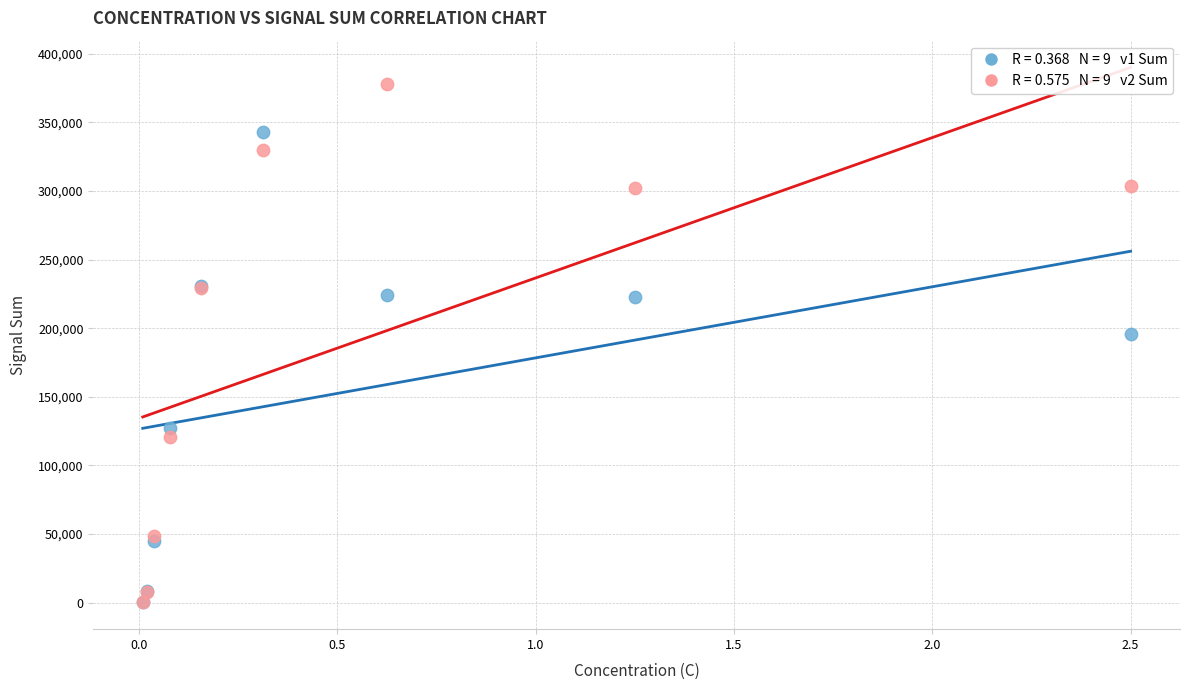

Across all series, what Y value is closest to 189009?

196015.6